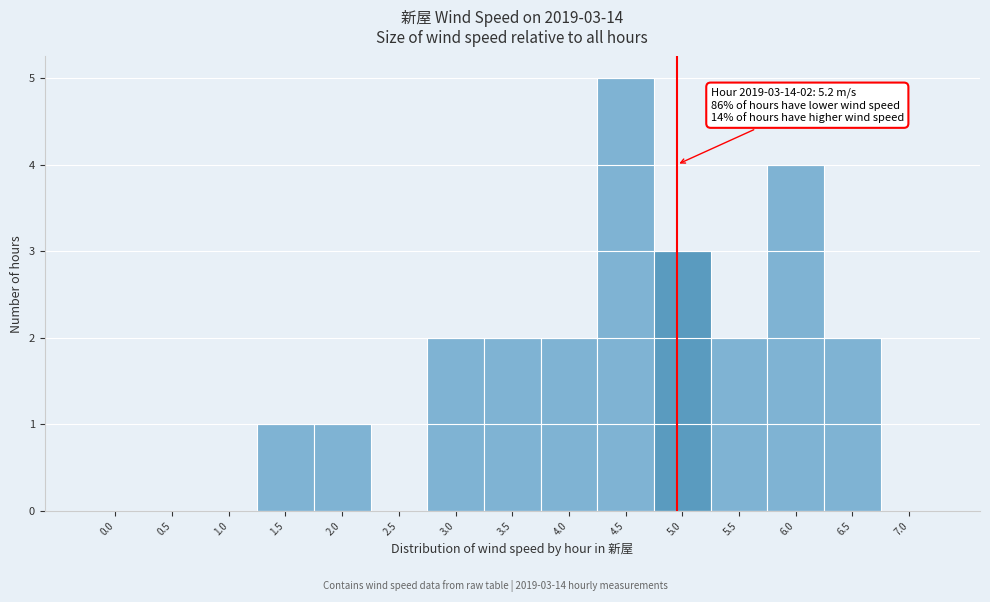

Reading left to right, list all the values displayed in this chart.

0.0=0	0.5=0	1.0=0	1.5=1	2.0=1	2.5=0	3.0=2	3.5=2	4.0=2	4.5=5	5.0=3	5.5=2	6.0=4	6.5=2	7.0=0